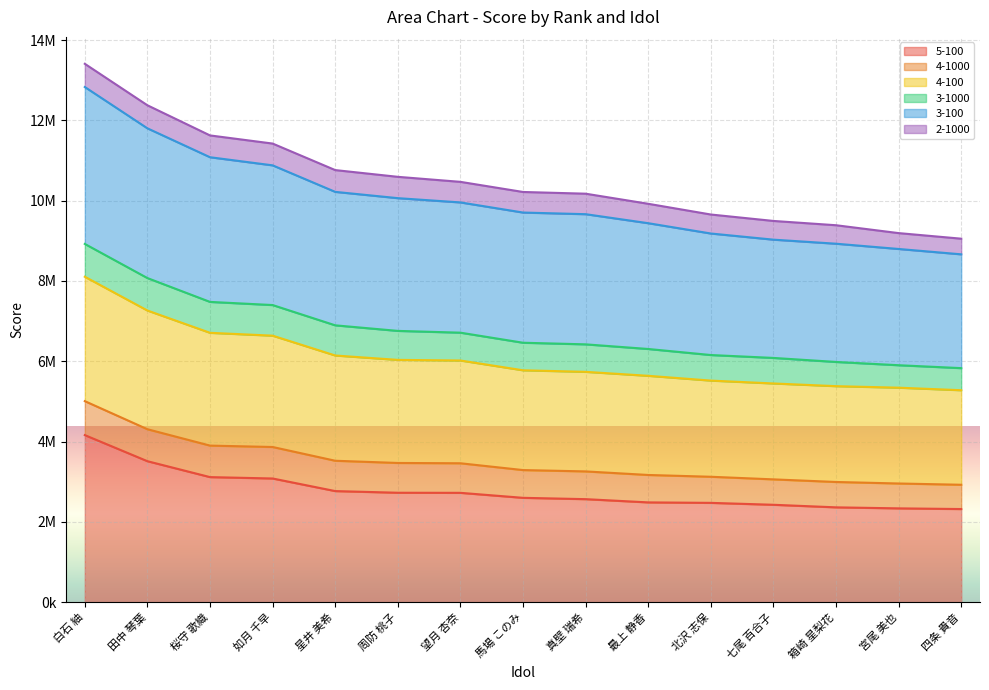

True or false: 4-100 has more than 0 points higher than both neighbors.

False